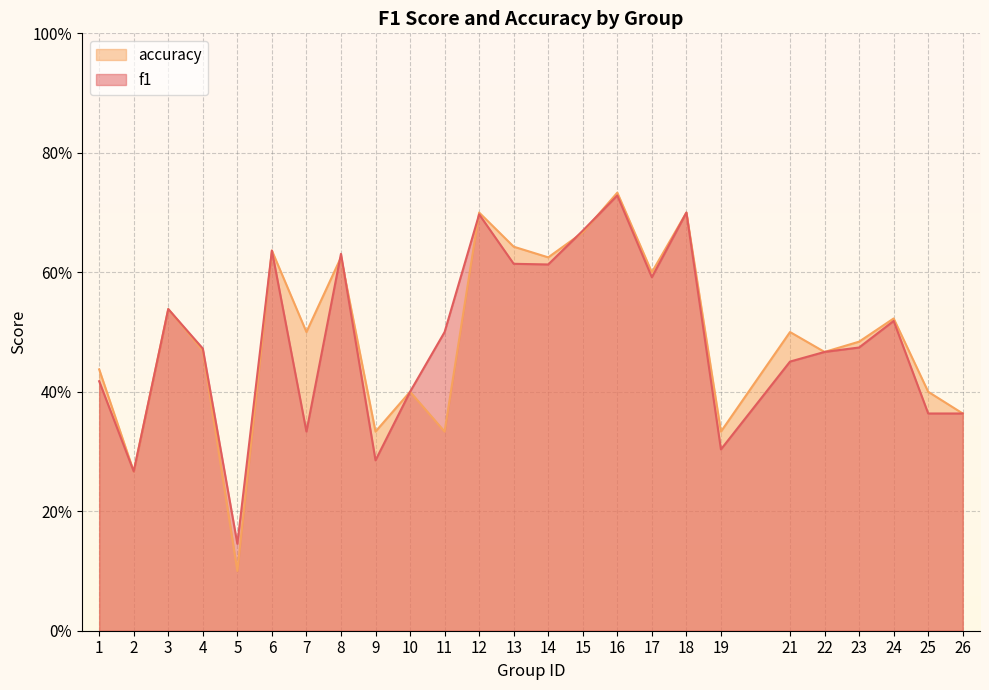

What is the sum of the accuracy values at 4 and 6?

1.1